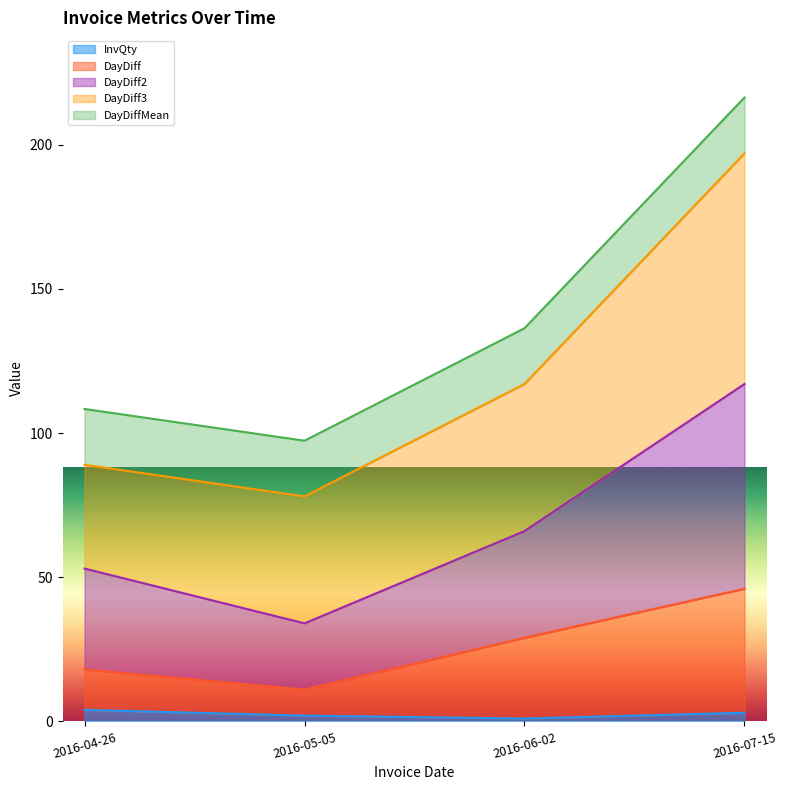

True or false: DayDiff2 and DayDiff cross at least once.

False